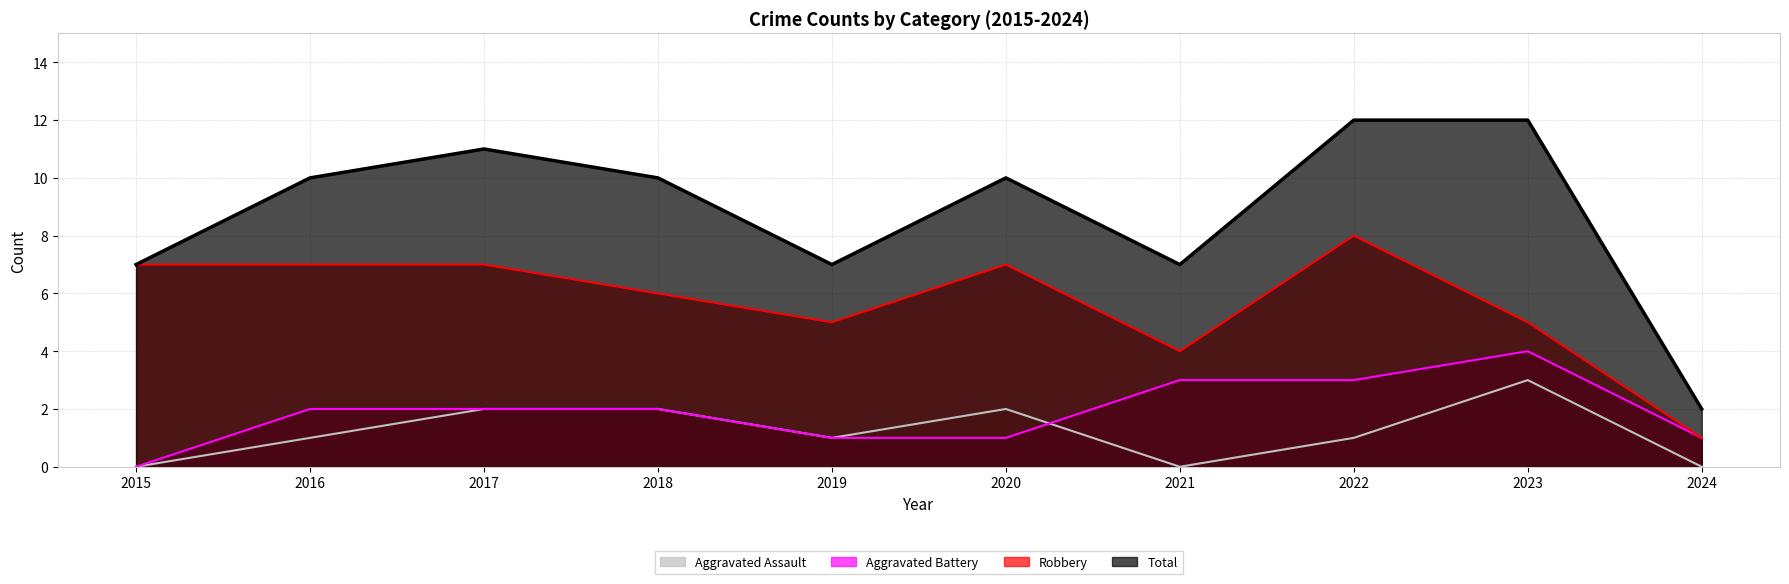

How many interior local valleys does the Total series have?

2